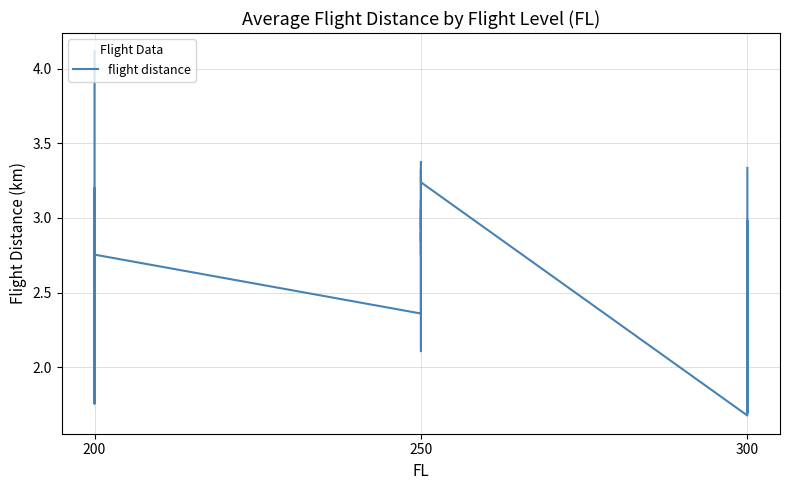

Reading left to right, transcribe all the data shown in this chart.

4.1	2.7	2.7	3.2	1.8	2.1	1.9	1.8	2.8	1.9	2.7	2.1	2.0	2.8	2.4	2.9	2.9	2.8	3.1	2.8	3.1	2.1	2.8	3.0	3.4	3.0	2.9	3.3	3.2	1.7	2.9	1.7	2.2	3.0	2.6	2.8	2.3	2.1	2.4	3.3